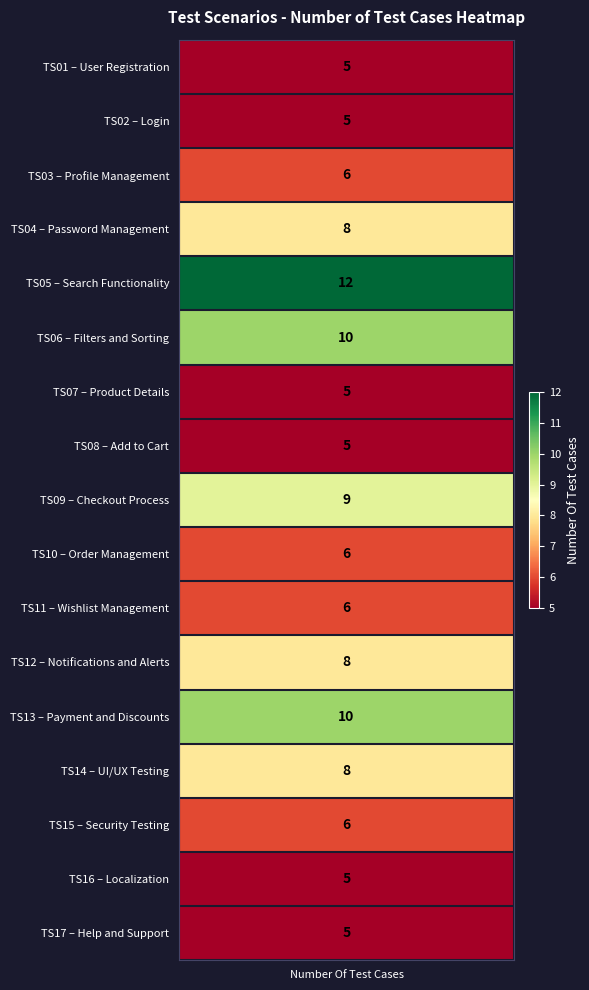

Count the number of values greater than 6.

7